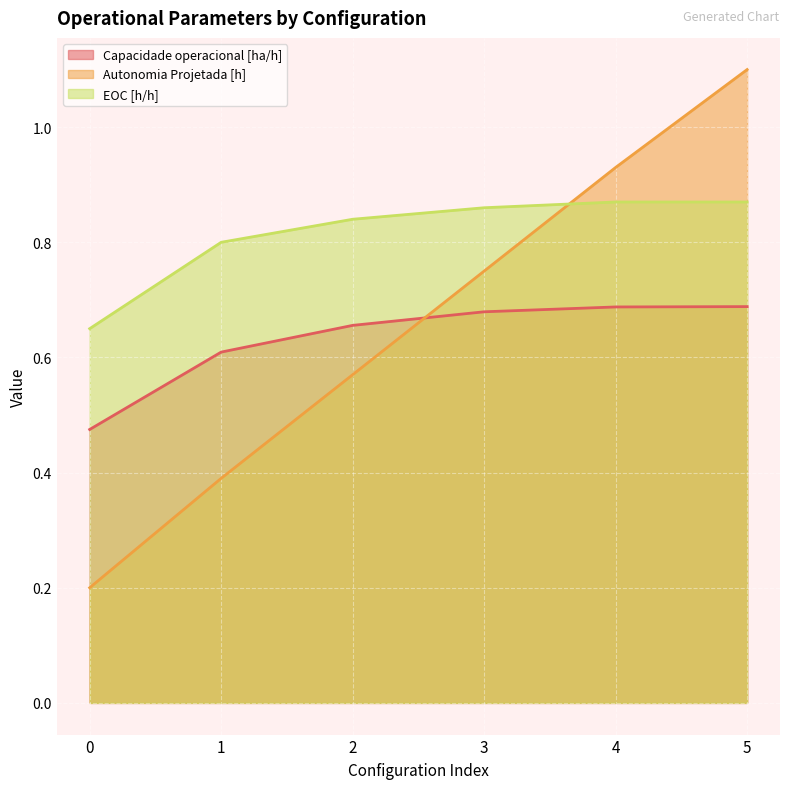

List the labels in order of EOC [h/h] value, largest first.

4, 5, 3, 2, 1, 0